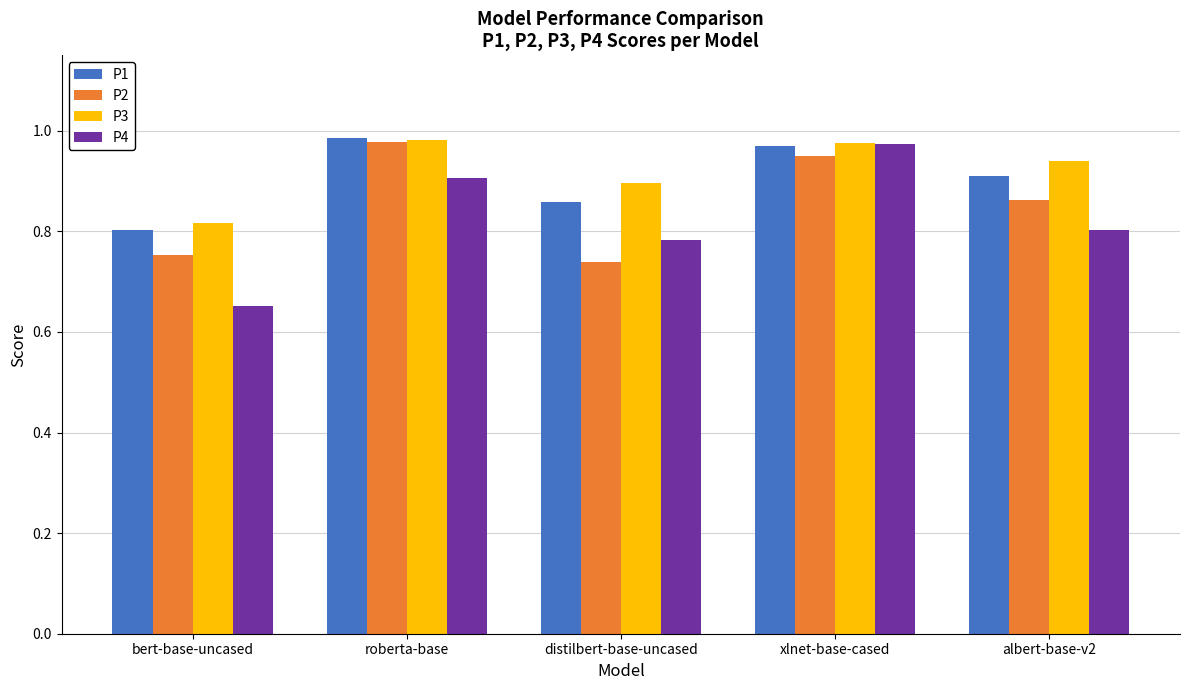

The value of P3 at bert-base-uncased is 0.4. True or false?

False